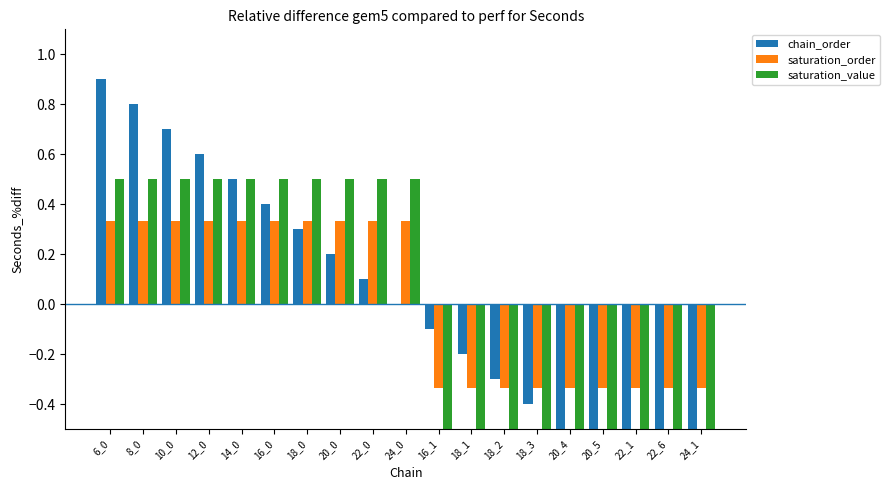

Reading left to right, transcribe all the data shown in this chart.

chain_order: 6_0=0.9	8_0=0.8	10_0=0.7	12_0=0.6	14_0=0.5	16_0=0.4	18_0=0.3	20_0=0.2	22_0=0.1	24_0=0.0	16_1=-0.1	18_1=-0.2	18_2=-0.3	18_3=-0.4	20_4=-0.5	20_5=-0.6	22_1=-0.7	22_6=-0.8	24_1=-0.9
saturation_order: 6_0=0.3	8_0=0.3	10_0=0.3	12_0=0.3	14_0=0.3	16_0=0.3	18_0=0.3	20_0=0.3	22_0=0.3	24_0=0.3	16_1=-0.3	18_1=-0.3	18_2=-0.3	18_3=-0.3	20_4=-0.3	20_5=-0.3	22_1=-0.3	22_6=-0.3	24_1=-0.3
saturation_value: 6_0=0.5	8_0=0.5	10_0=0.5	12_0=0.5	14_0=0.5	16_0=0.5	18_0=0.5	20_0=0.5	22_0=0.5	24_0=0.5	16_1=-0.5	18_1=-0.5	18_2=-0.5	18_3=-0.5	20_4=-0.5	20_5=-0.5	22_1=-0.5	22_6=-0.5	24_1=-0.5